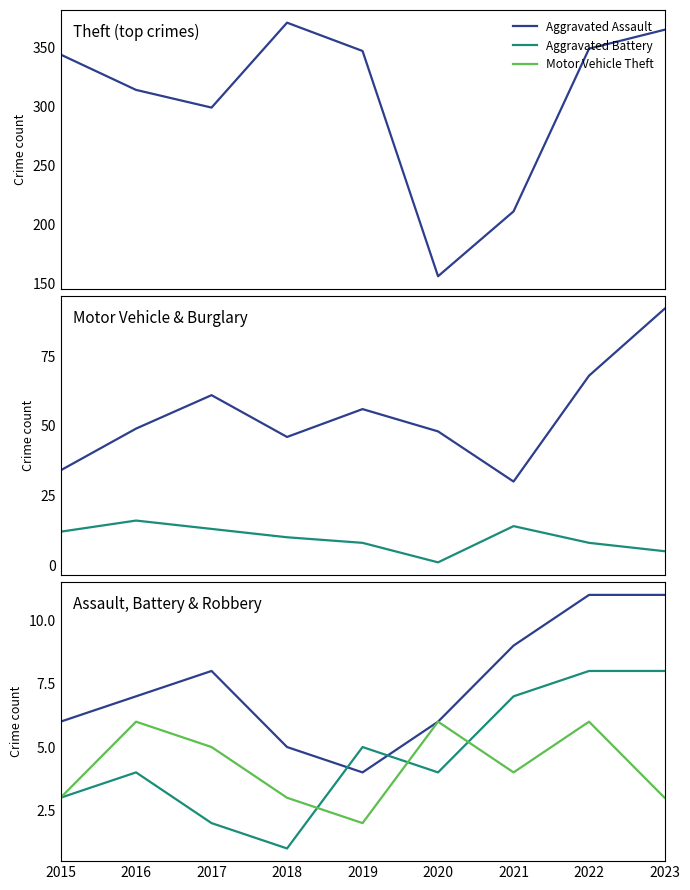

Which series has the largest total across all categories?

Theft